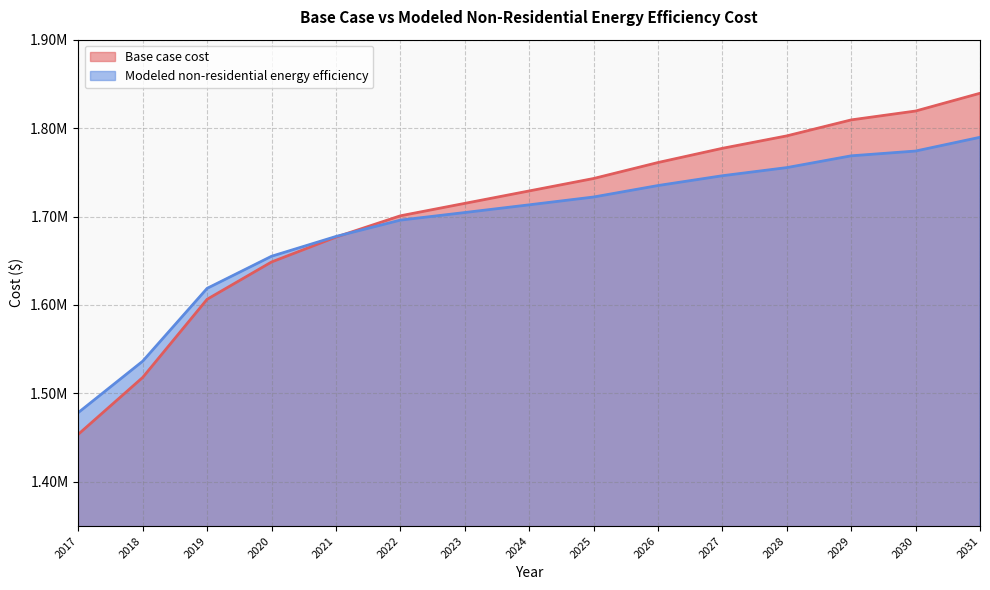

Rank the series by their average value, from highest to lowest.

Base case cost, Modeled non-residential energy efficiency